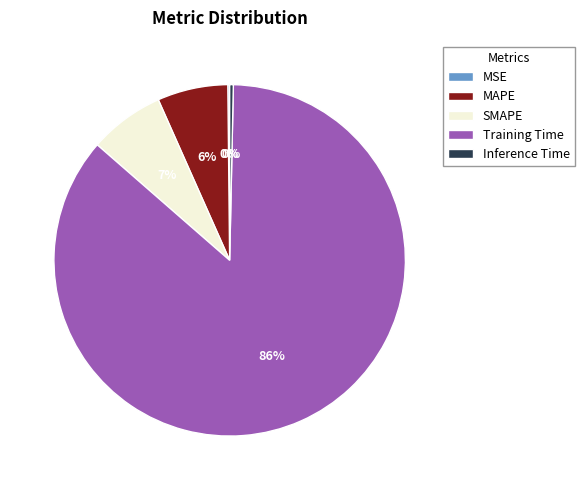

To the nearest percent, what portion does MAPE represent?

6%